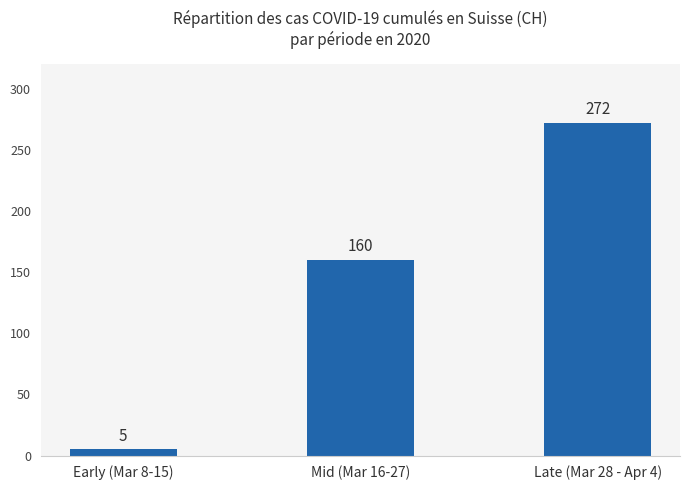

Rank the categories by value from highest to lowest.

Late (Mar 28 - Apr 4), Mid (Mar 16-27), Early (Mar 8-15)